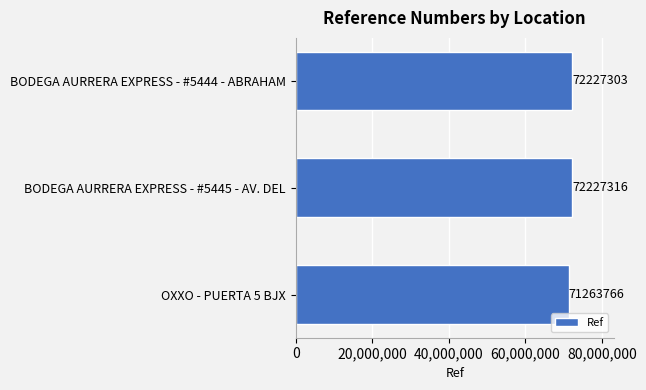

Rank the categories by value from lowest to highest.

OXXO - PUERTA 5 BJX, BODEGA AURRERA EXPRESS - #5444 - ABRAHAM, BODEGA AURRERA EXPRESS - #5445 - AV. DEL